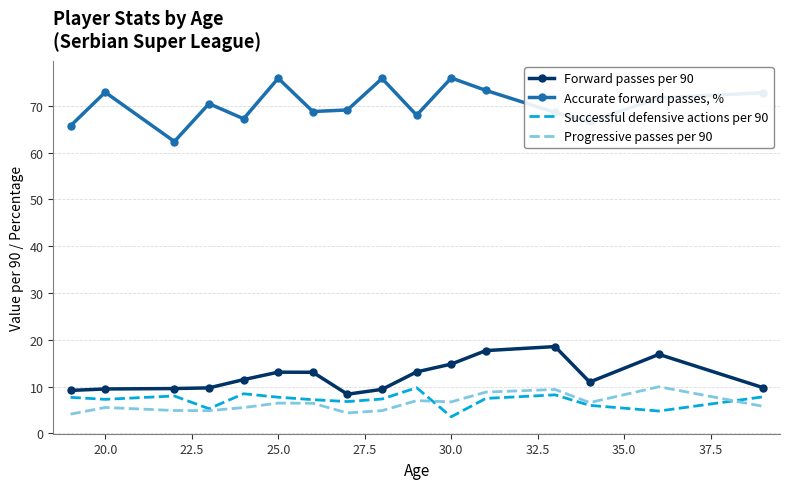

Which series has the widest spread of values?

Accurate forward passes, %